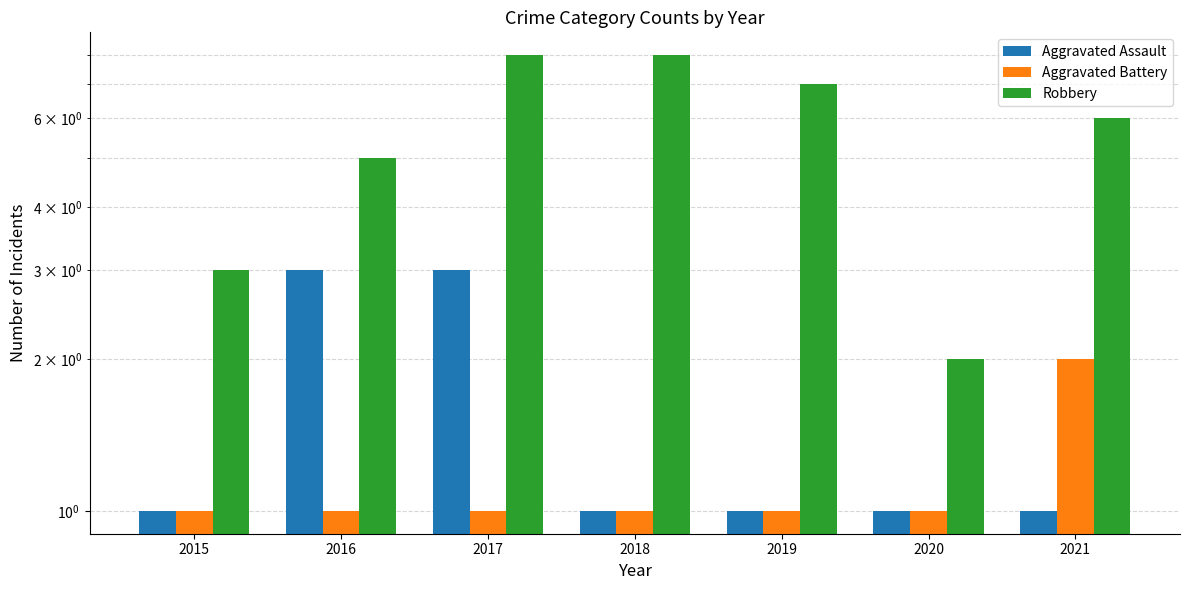

Which category has the lowest value in the Aggravated Battery series?

2015